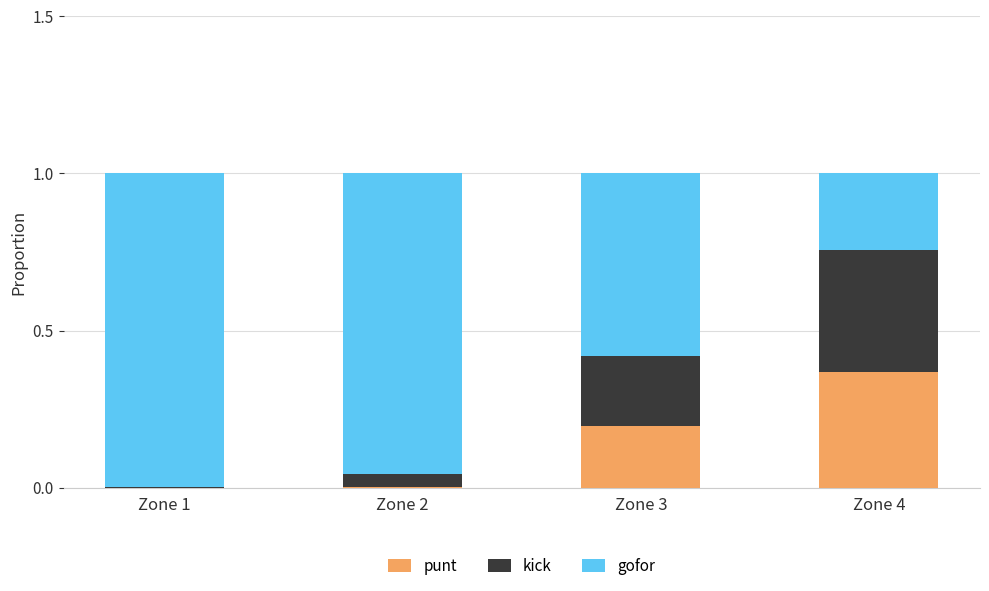

Is it true that punt equals -0.2 at Zone 1?

False